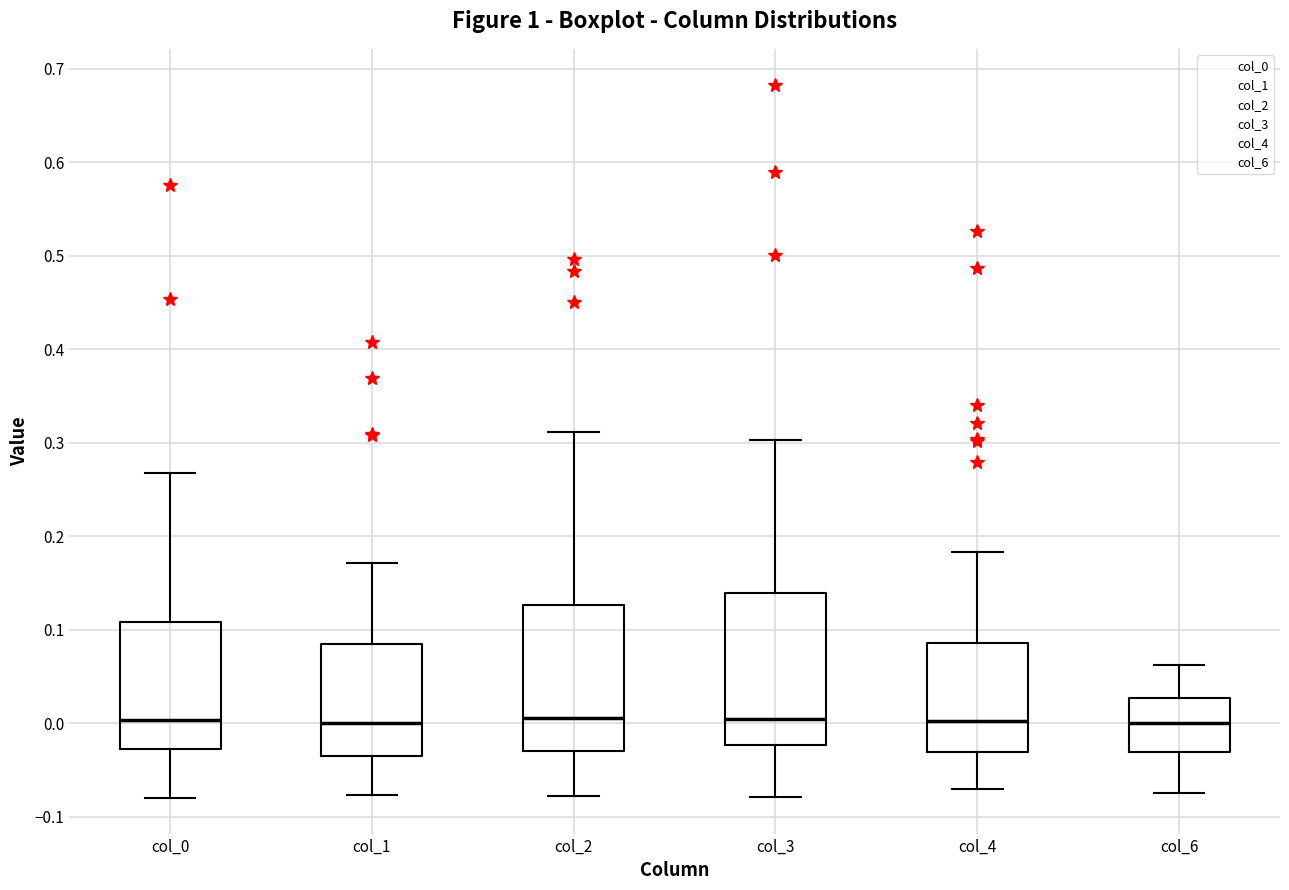

Reading left to right, read every box against the y-axis: the position of its median line, the range the box covers, and the ends of its whiskers. The values are not printed on the chart, so give them approximately, as read against the axis.

col_0: median 0.00, box -0.03 to 0.11, whiskers -0.08 to 0.27
col_1: median 0.00, box -0.03 to 0.09, whiskers -0.08 to 0.17
col_2: median 0.01, box -0.03 to 0.13, whiskers -0.08 to 0.31
col_3: median 0.01, box -0.02 to 0.14, whiskers -0.08 to 0.30
col_4: median 0.00, box -0.03 to 0.09, whiskers -0.07 to 0.18
col_6: median 0.00, box -0.03 to 0.03, whiskers -0.07 to 0.06